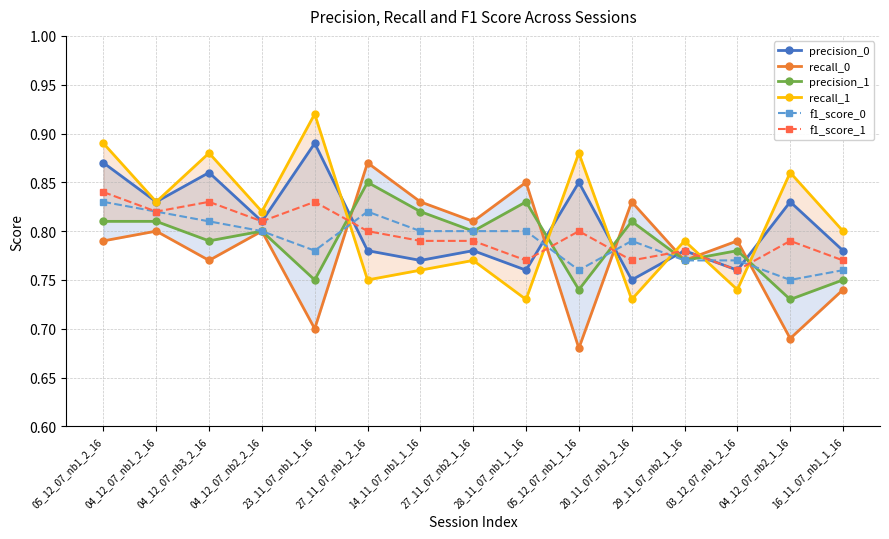

True or false: recall_1 has a value of 0.7 at 20_11_07_nb1_2_16.

True